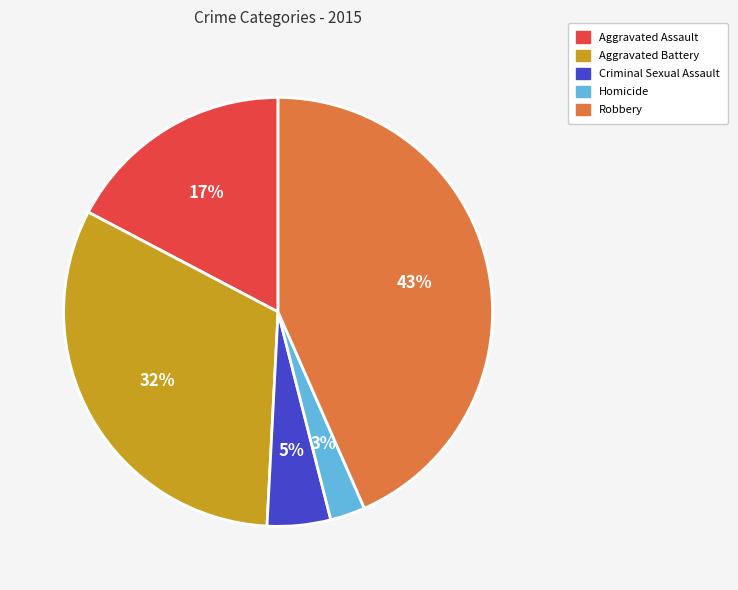

To the nearest percent, what is the average slice percentage?

20%